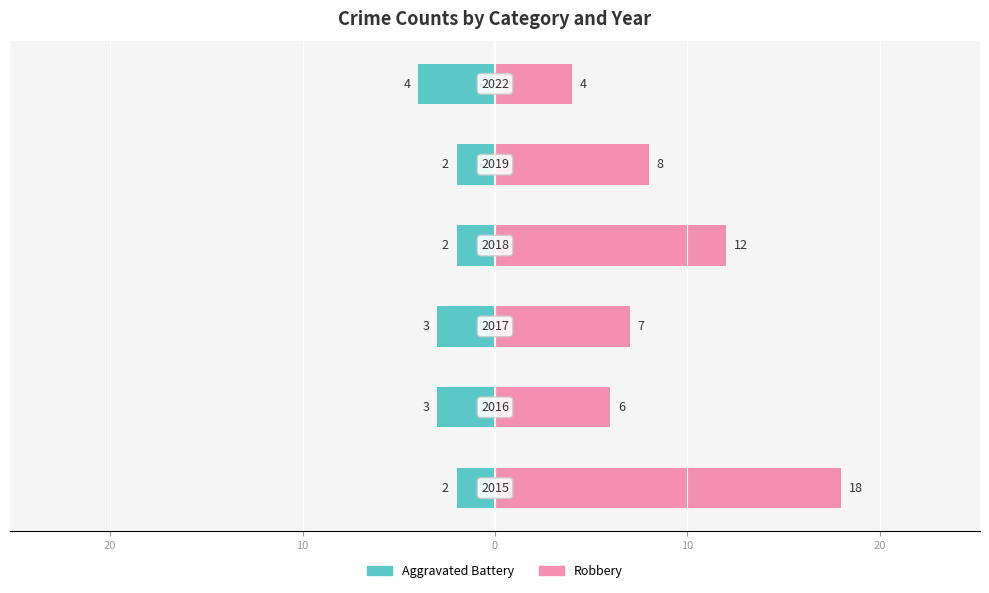

Are the bars grouped side by side (vs. stacked)?

Yes